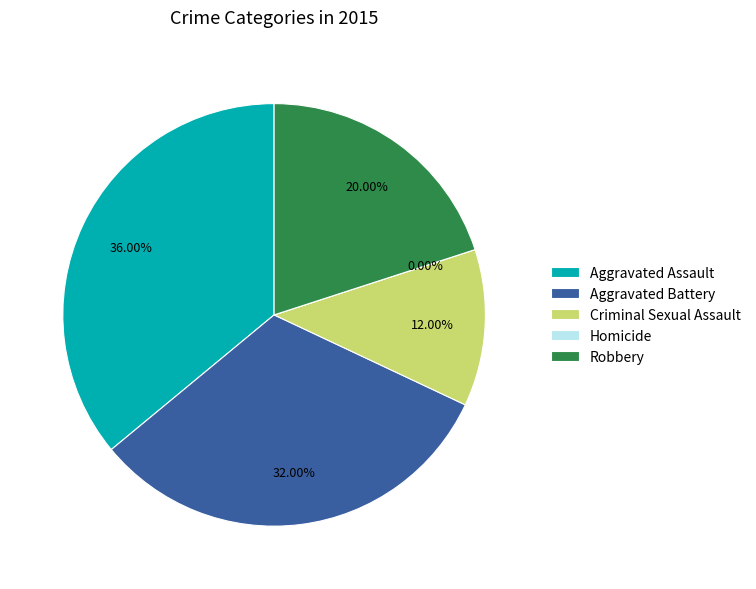

Count the number of slices in the pie.

5